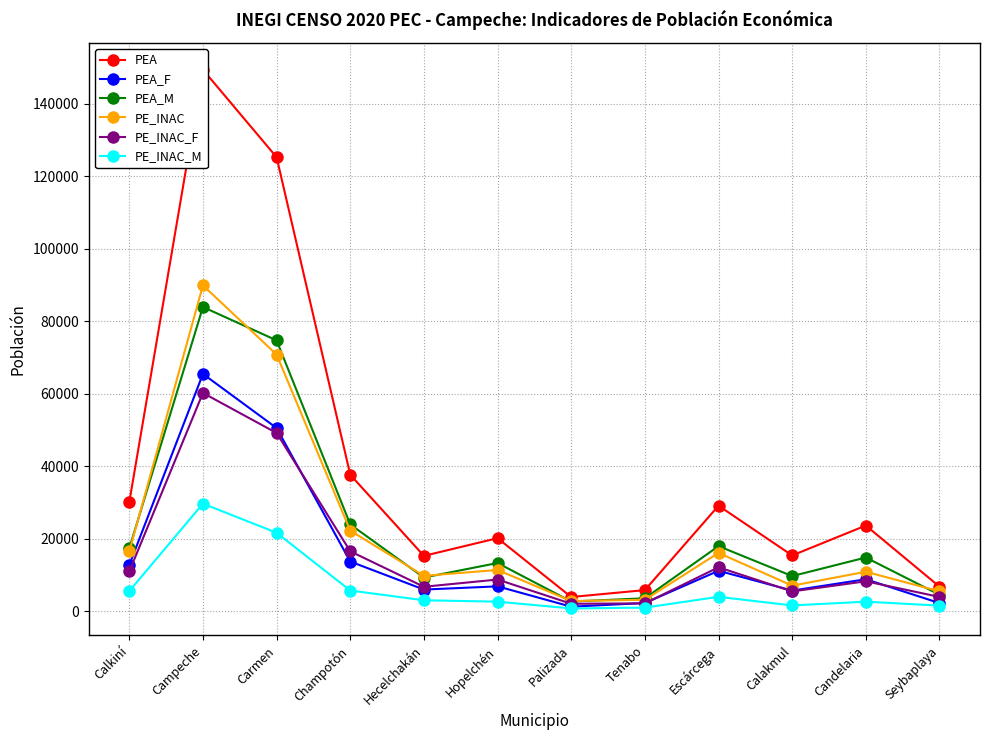

True or false: PEA and PE_INAC_M intersect in this chart.

False